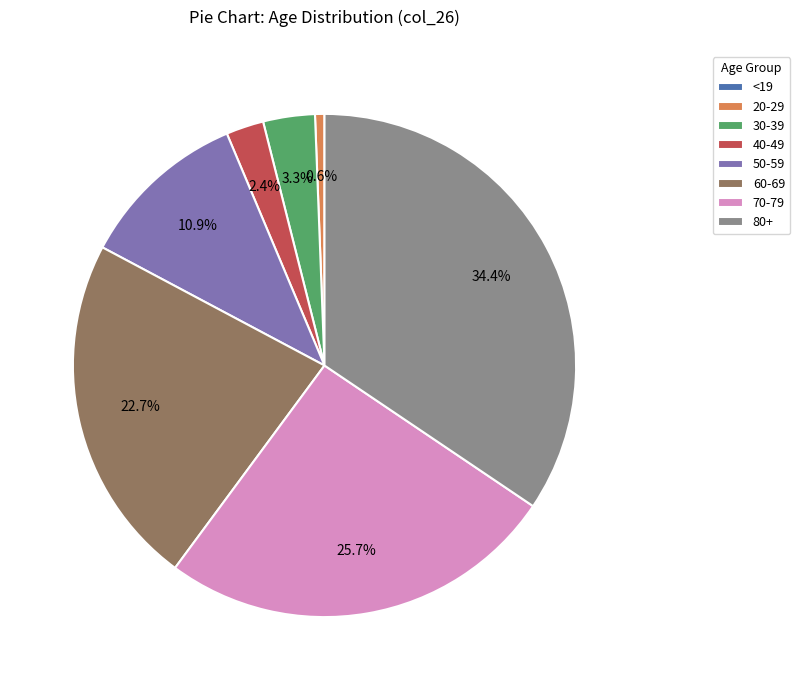

Do 70-79 and 60-69 together represent more than half of the pie?

No